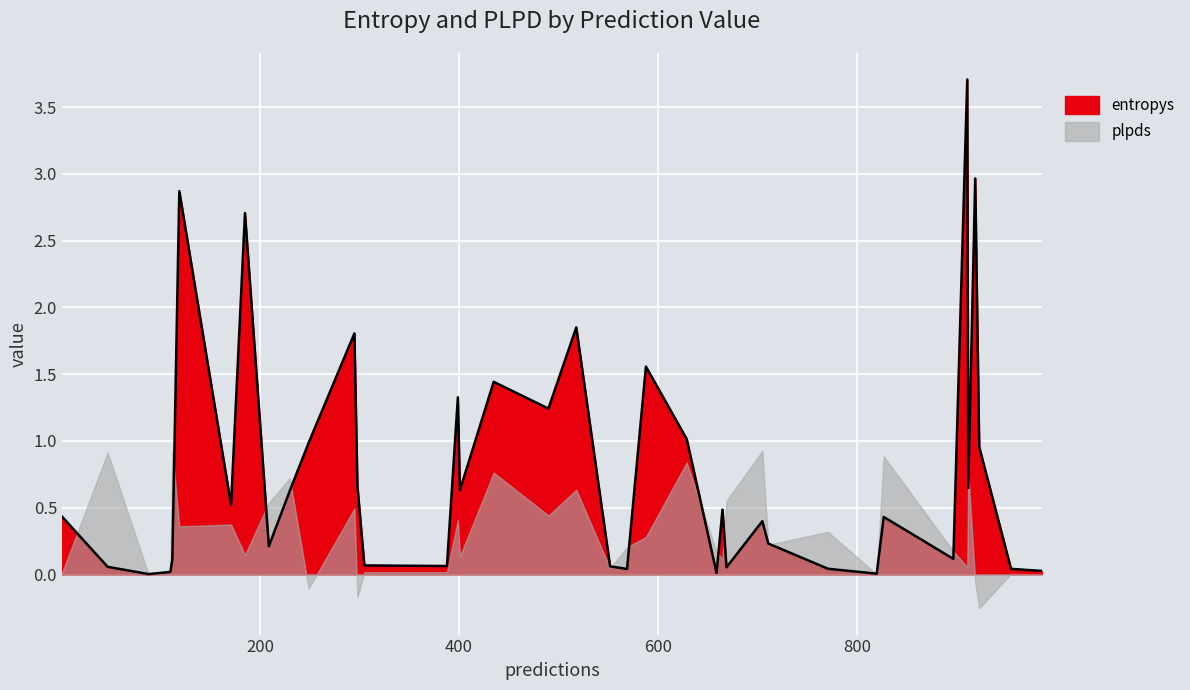

Where is the first local minimum?

88